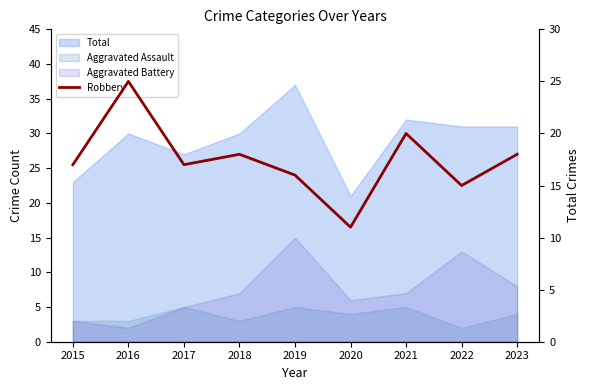

Rank the categories by value from lowest to highest.

2020, 2022, 2019, 2015, 2017, 2018, 2023, 2021, 2016